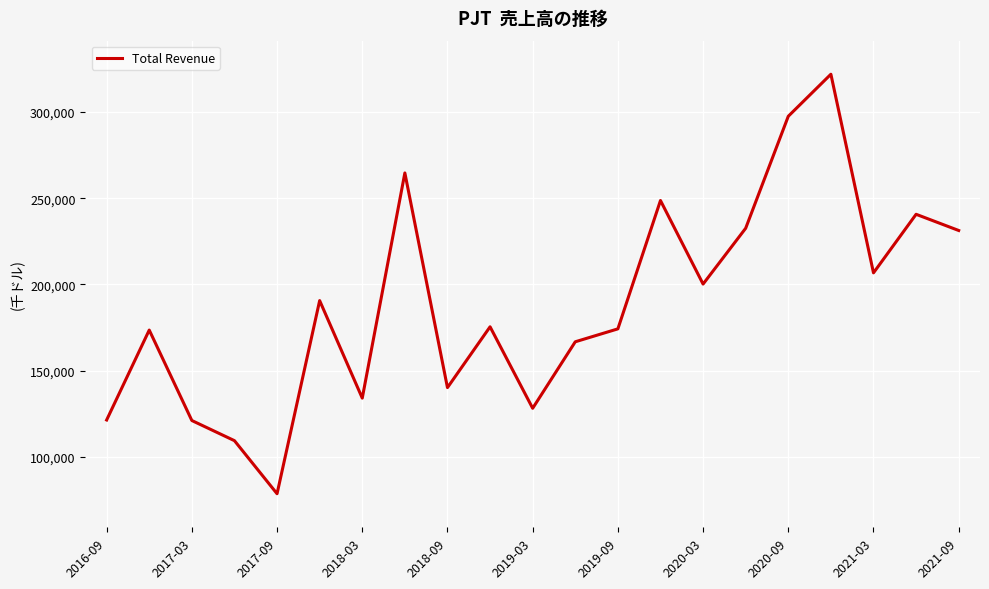

What is the maximum value shown in the chart?

322000